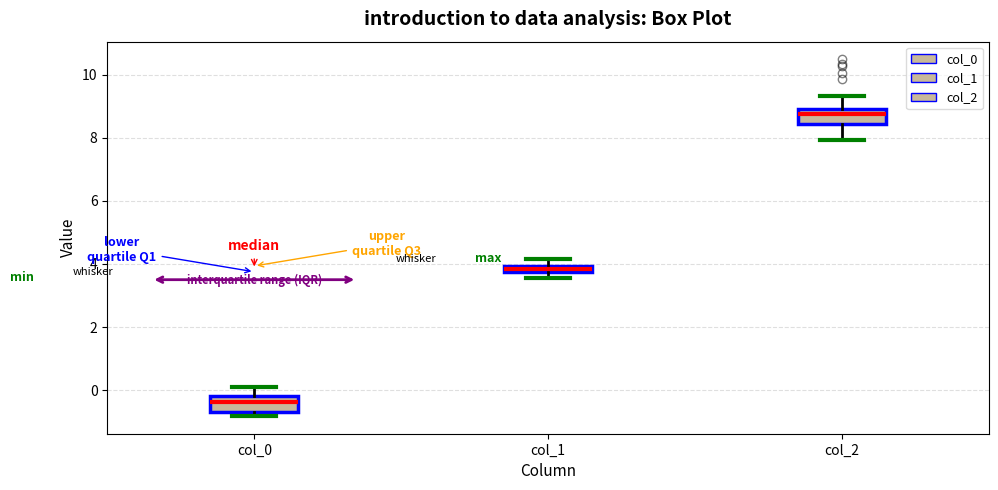

Where is the lower edge of the box for col_0 on the y-axis? The values are not printed on the chart, so give them approximately, as read against the axis.

-0.6